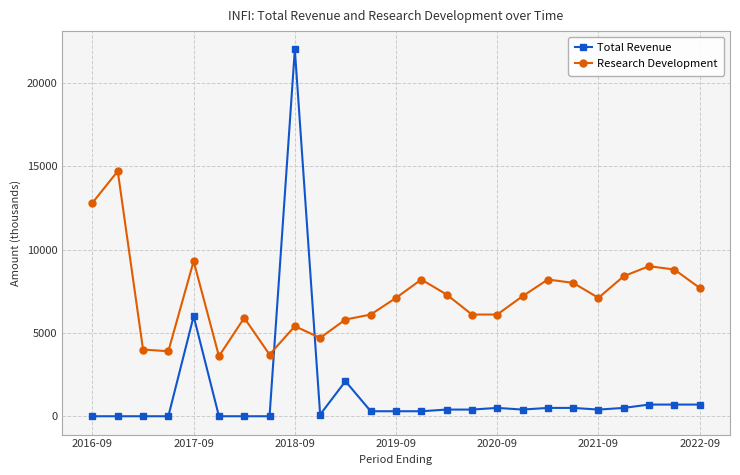

What is the difference between the maximum and minimum values in the Research Development series?

11100